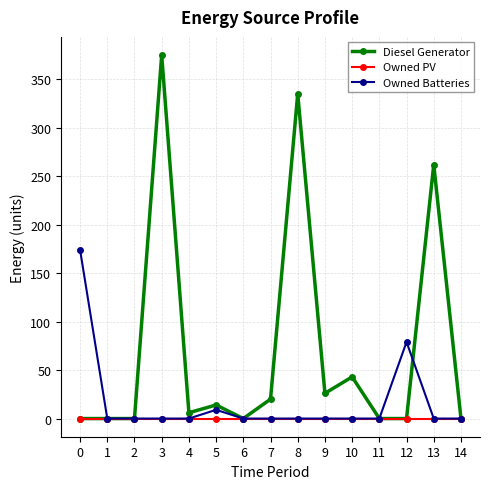

What is the greatest value displayed?

375